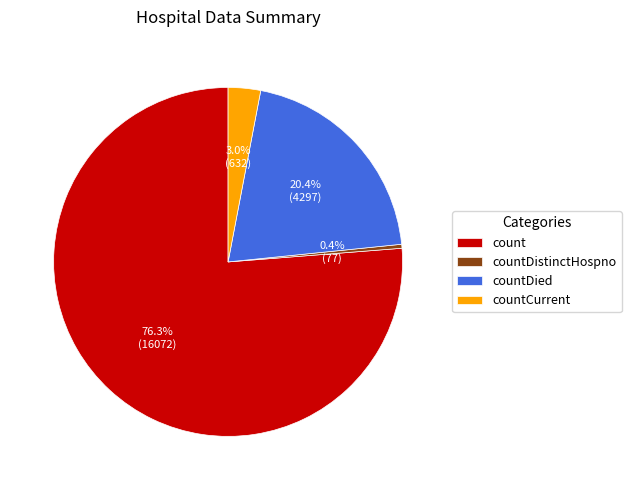

True or false: count accounts for 70% of the total.

False